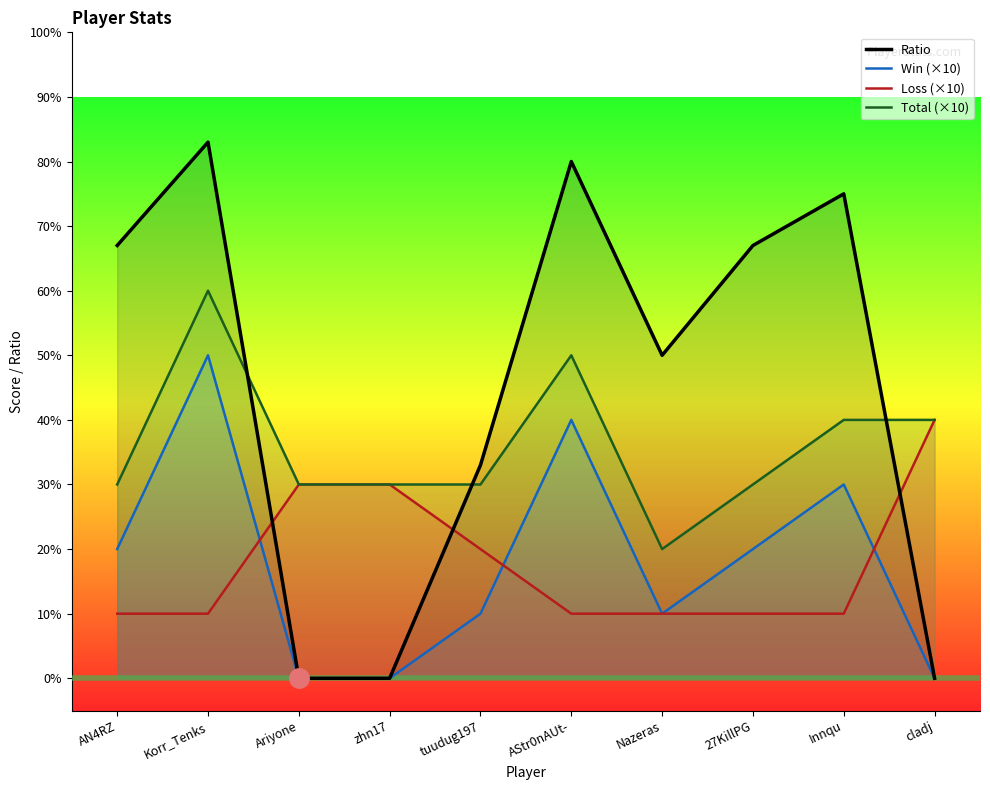

True or false: Win (×10) and Total (×10) cross at least once.

False